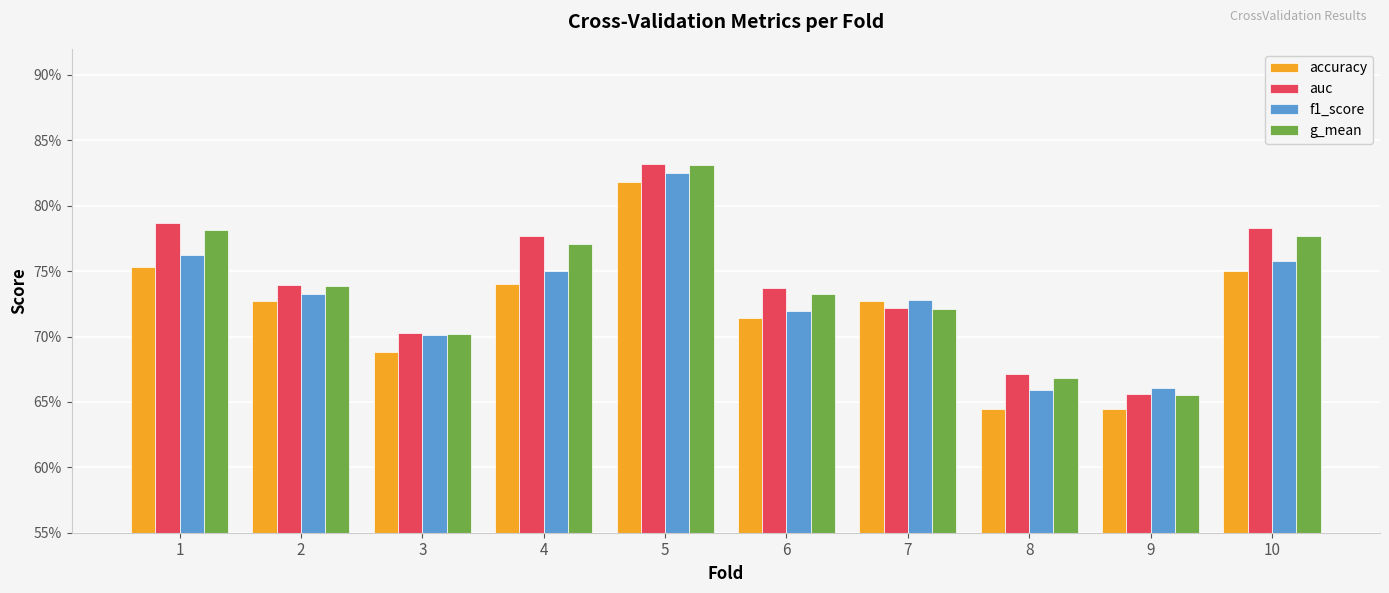

At how many categories does at least one series exceed 0?

10